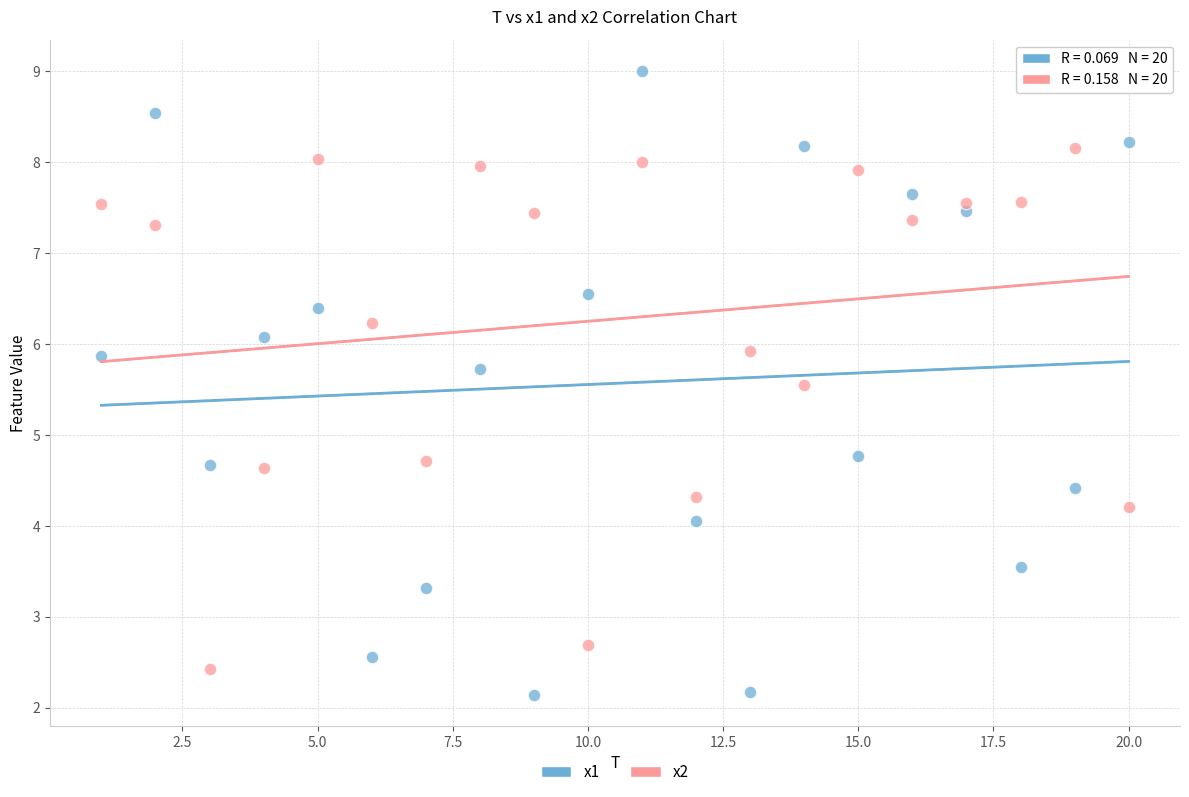

Which series contains the lowest Y value?

x1